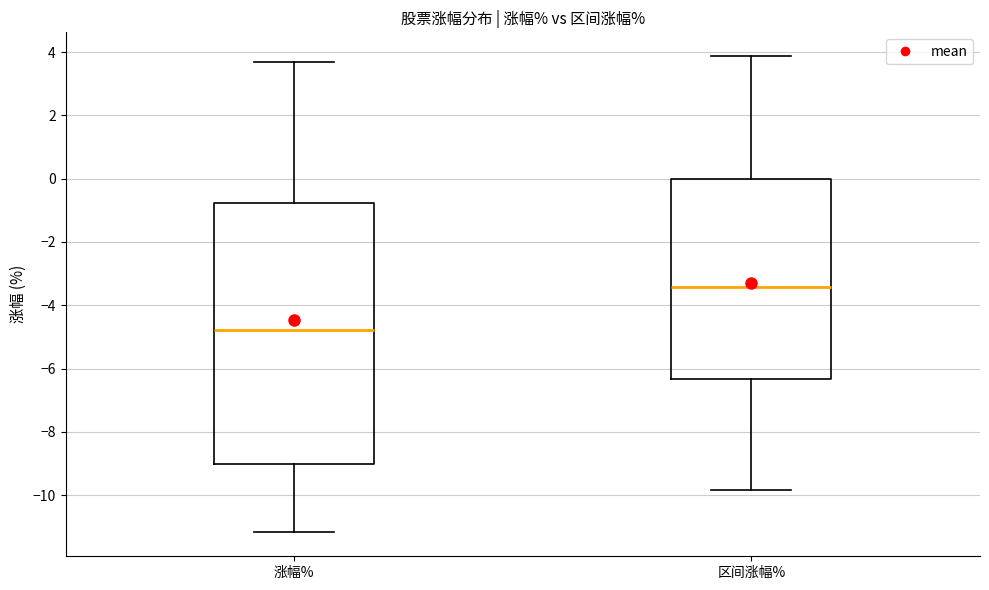

Where does the median line of the box for 区间涨幅% sit on the y-axis? The values are not printed on the chart, so give them approximately, as read against the axis.

-3.4